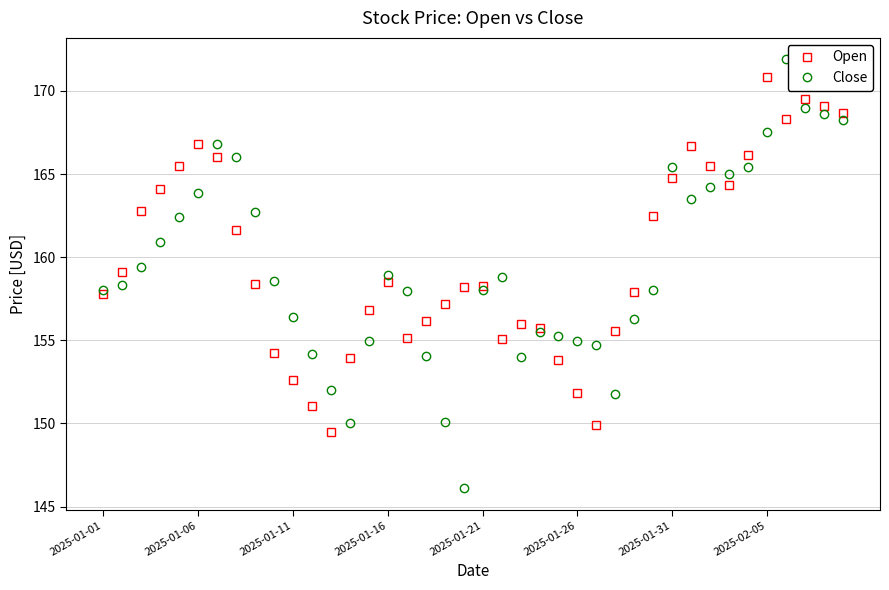

What is the minimum value for Close?

146.1